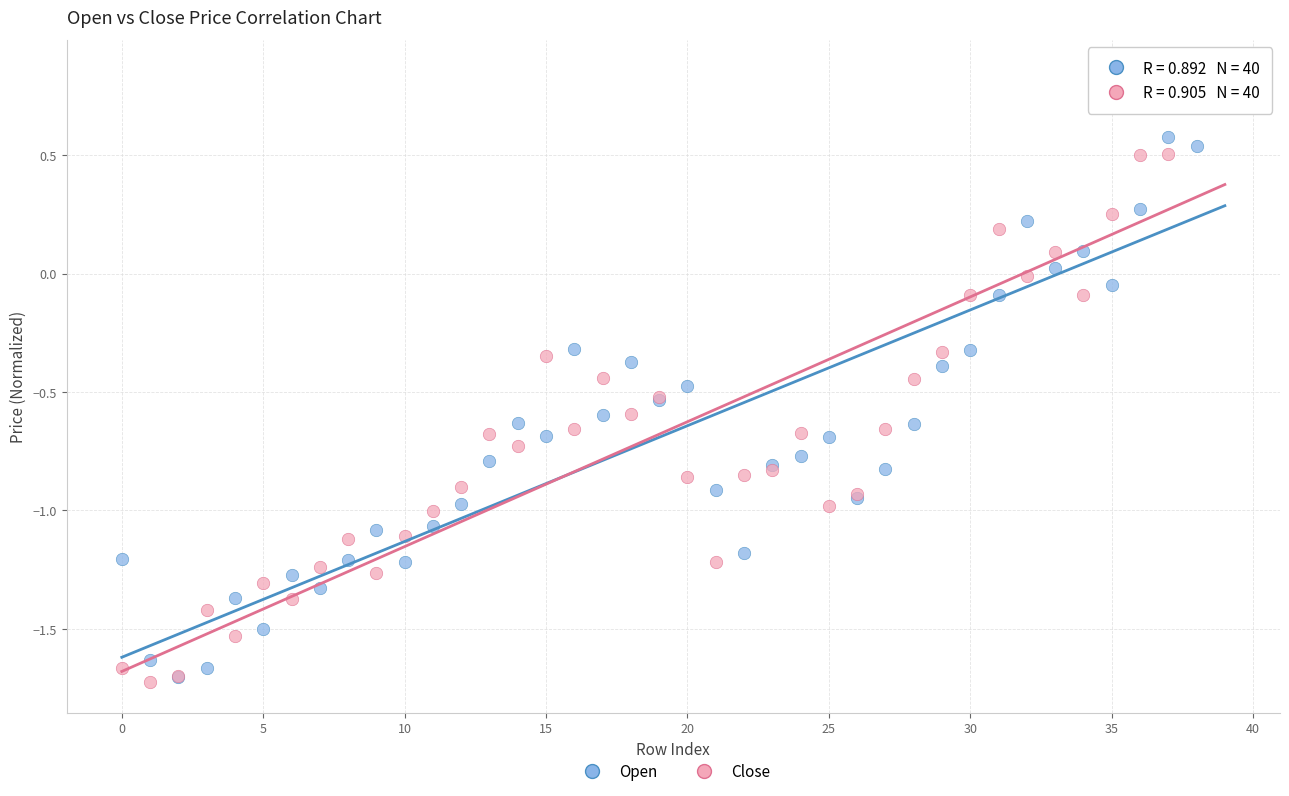

What are all the series names shown in the legend?

Open, Close